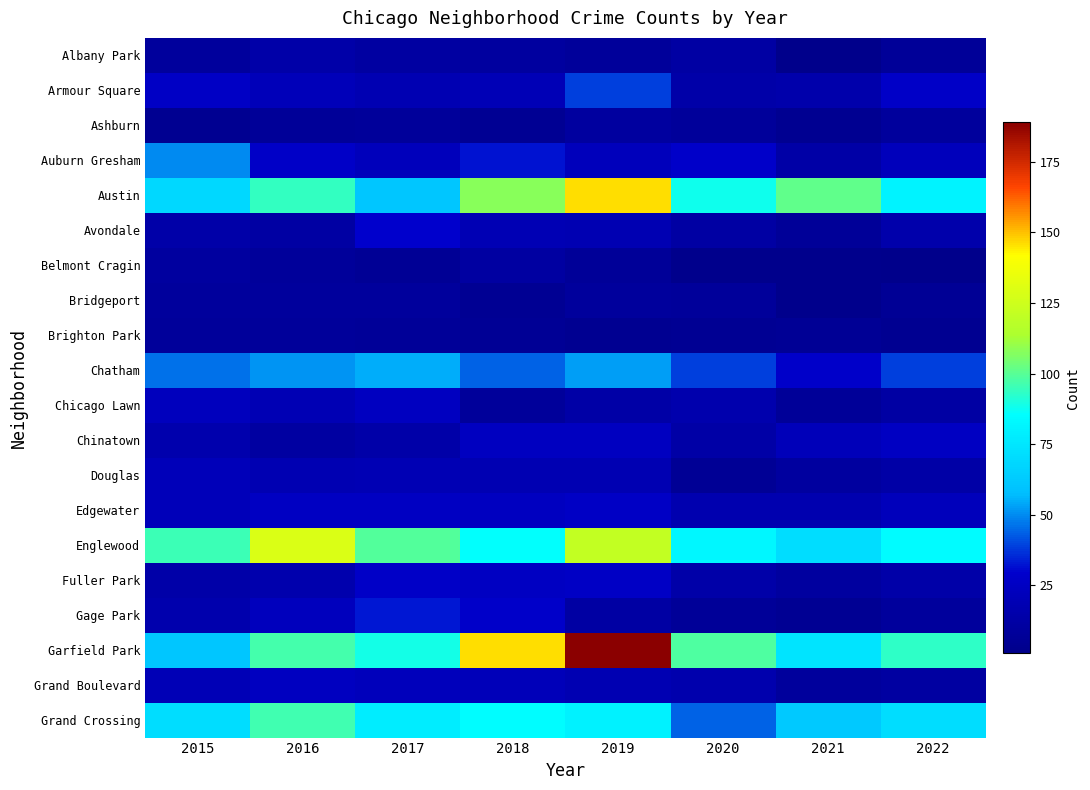

At which category is the sum across all series the highest?

2019